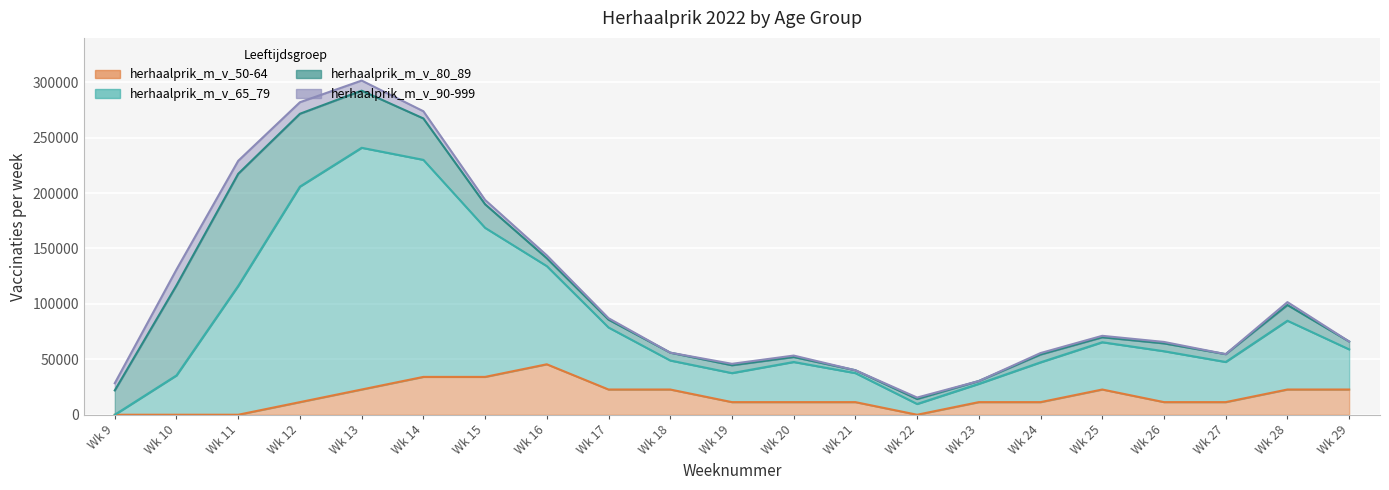

At which label is herhaalprik_m_v_50-64 closest to 22760?

Wk 13